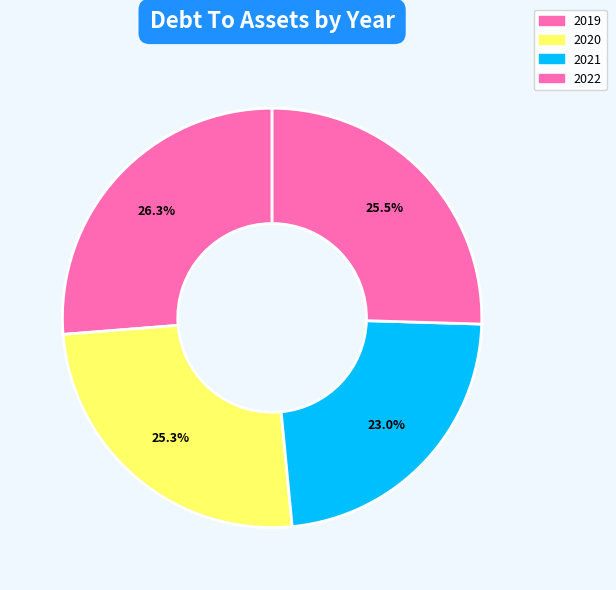

What percentage do 2022 and 2021 together represent?

48.5%